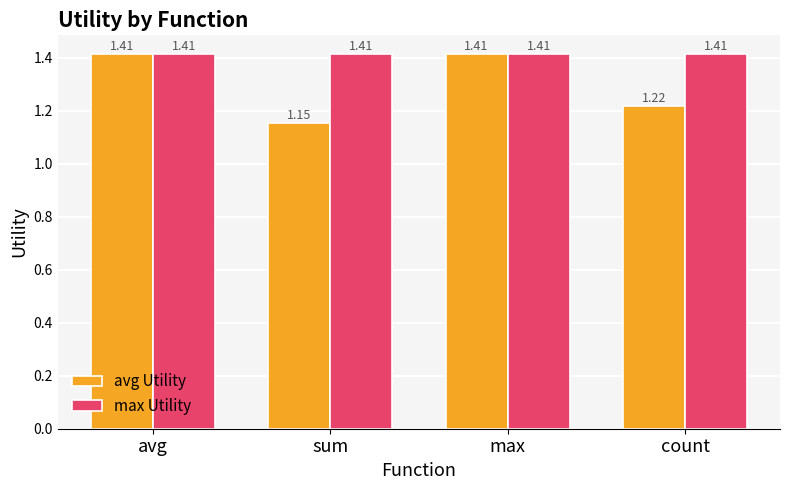

List the series in order of their overall mean, lowest first.

avg Utility, max Utility